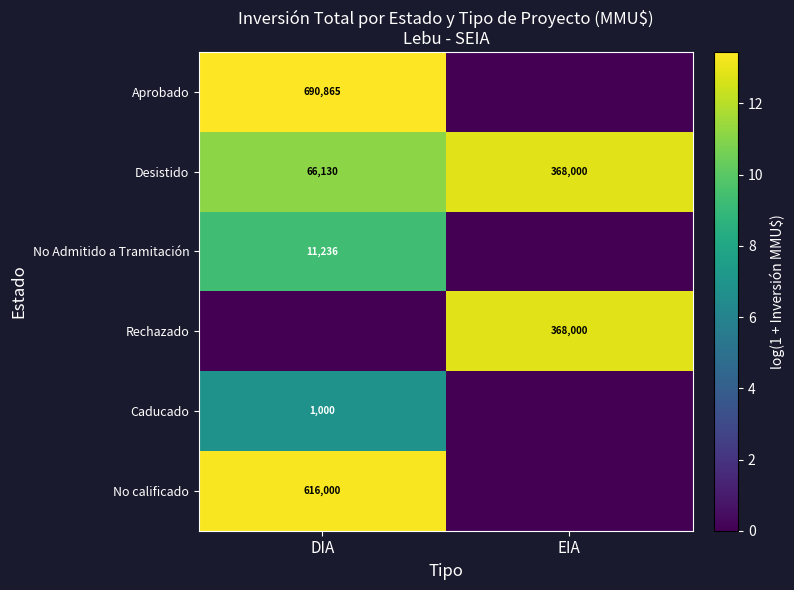

Is it true that Aprobado equals 264198 at DIA?

False